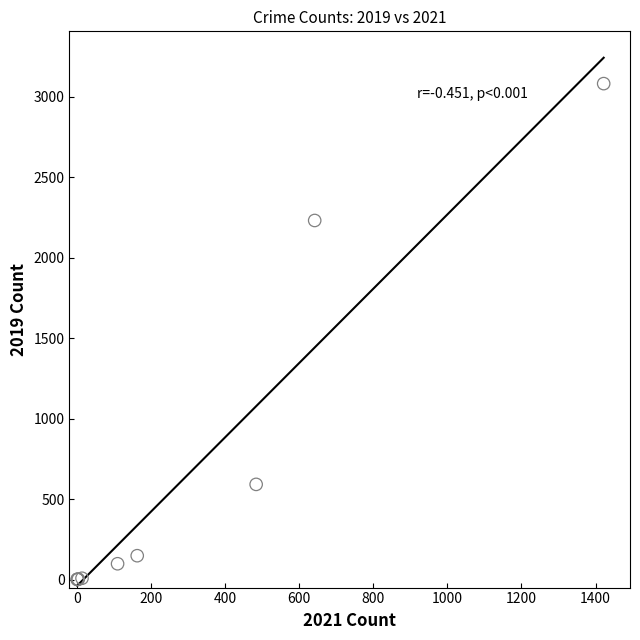

What Y value in the scatter plot is closest to 1540?

2230